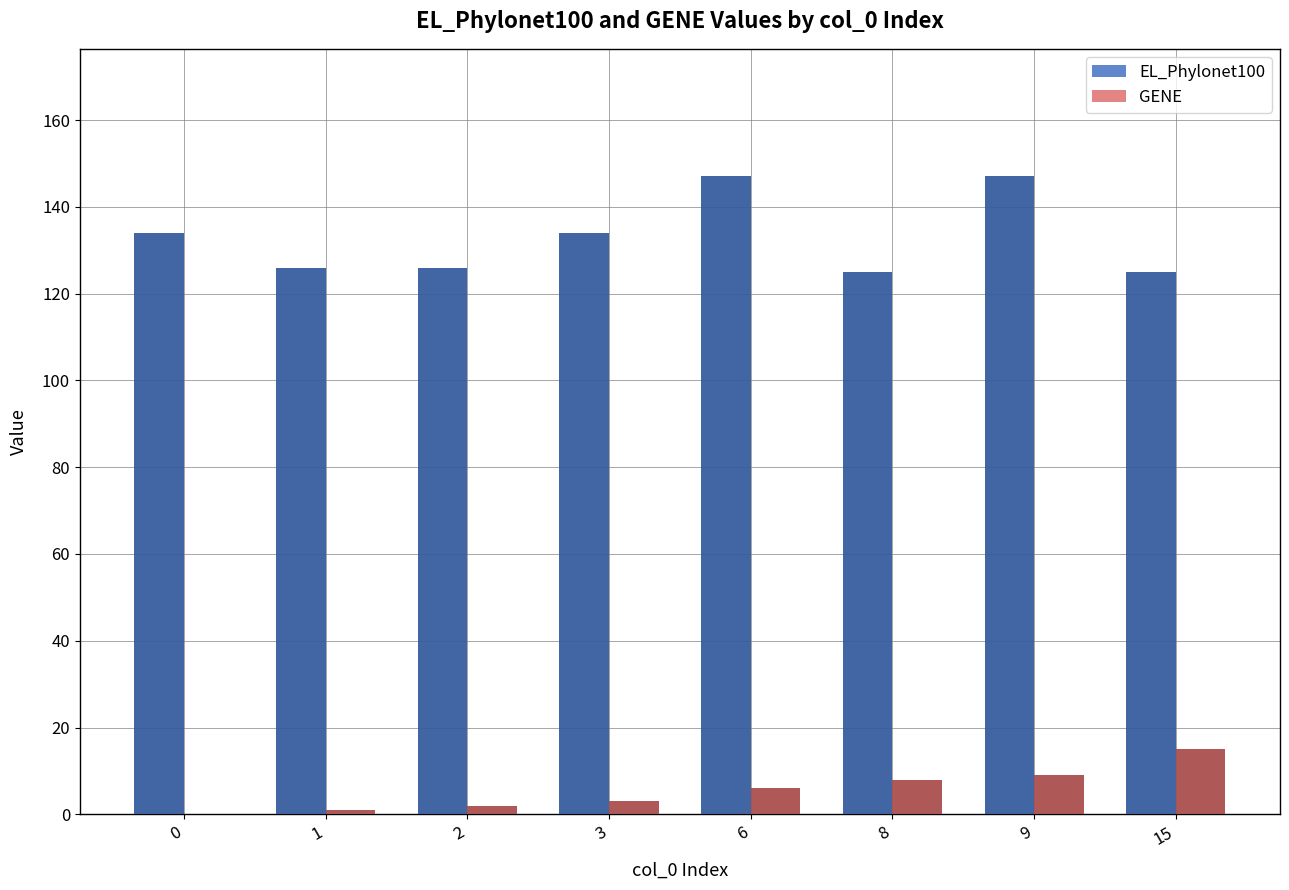

What is the sum of all EL_Phylonet100 values?

1064